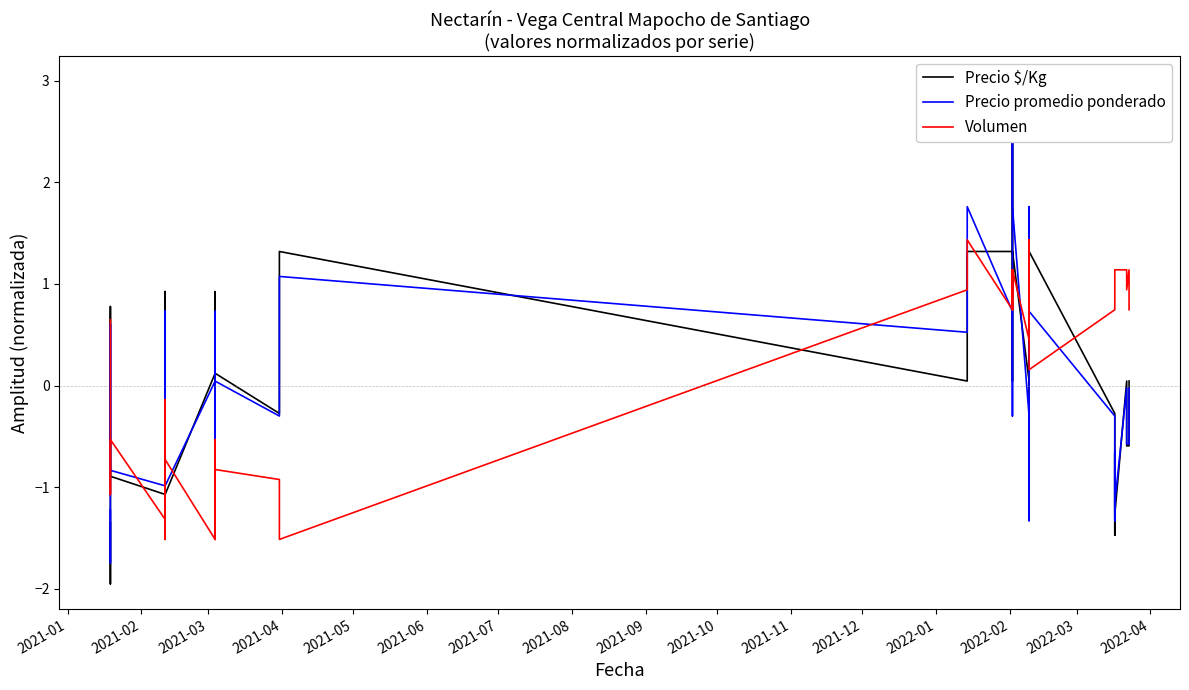

Count the number of categories in the chart.

40